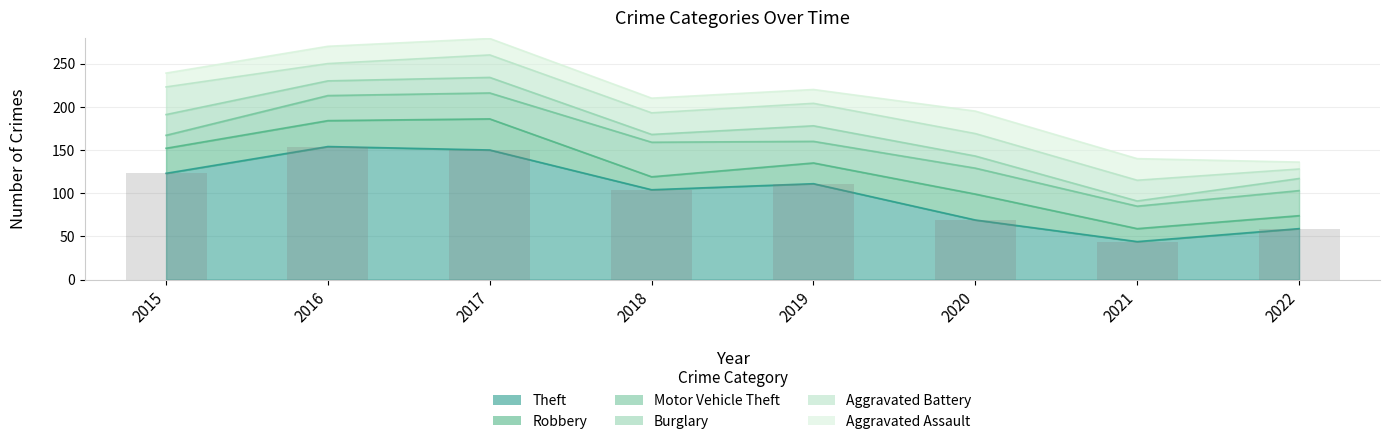

What is the sum of the Motor Vehicle Theft values at 2015 and 2019?

40